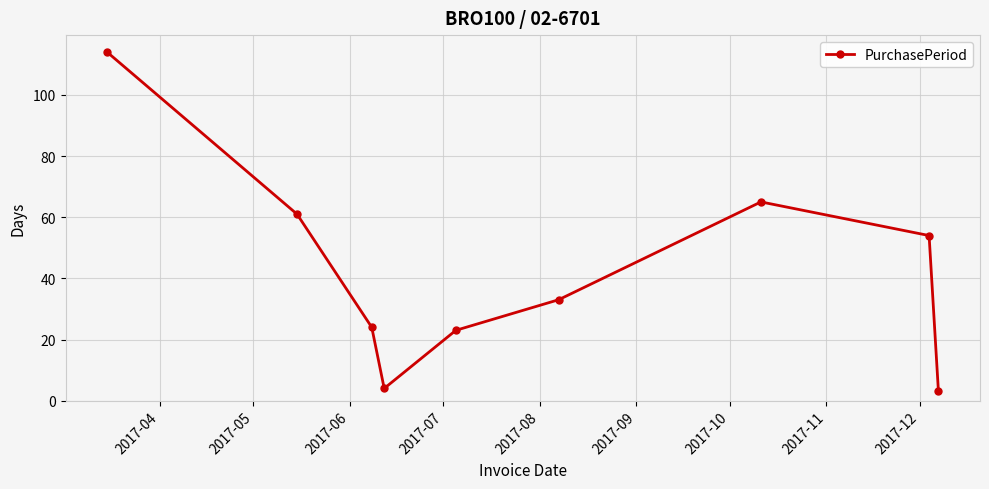

What is the value of the 8th point from the left?

54